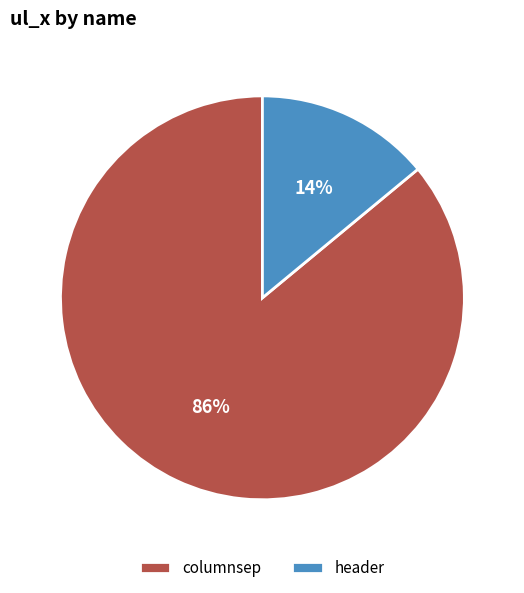

What percentage is the header slice, to the nearest percent?

14%